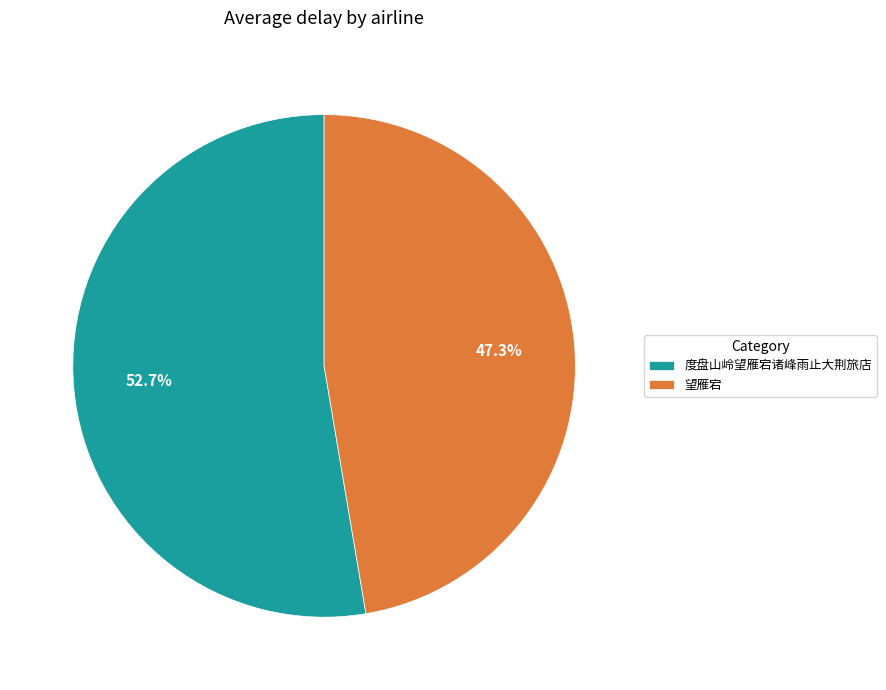

To the nearest percent, what is the difference between the largest and smallest slice percentages?

5%